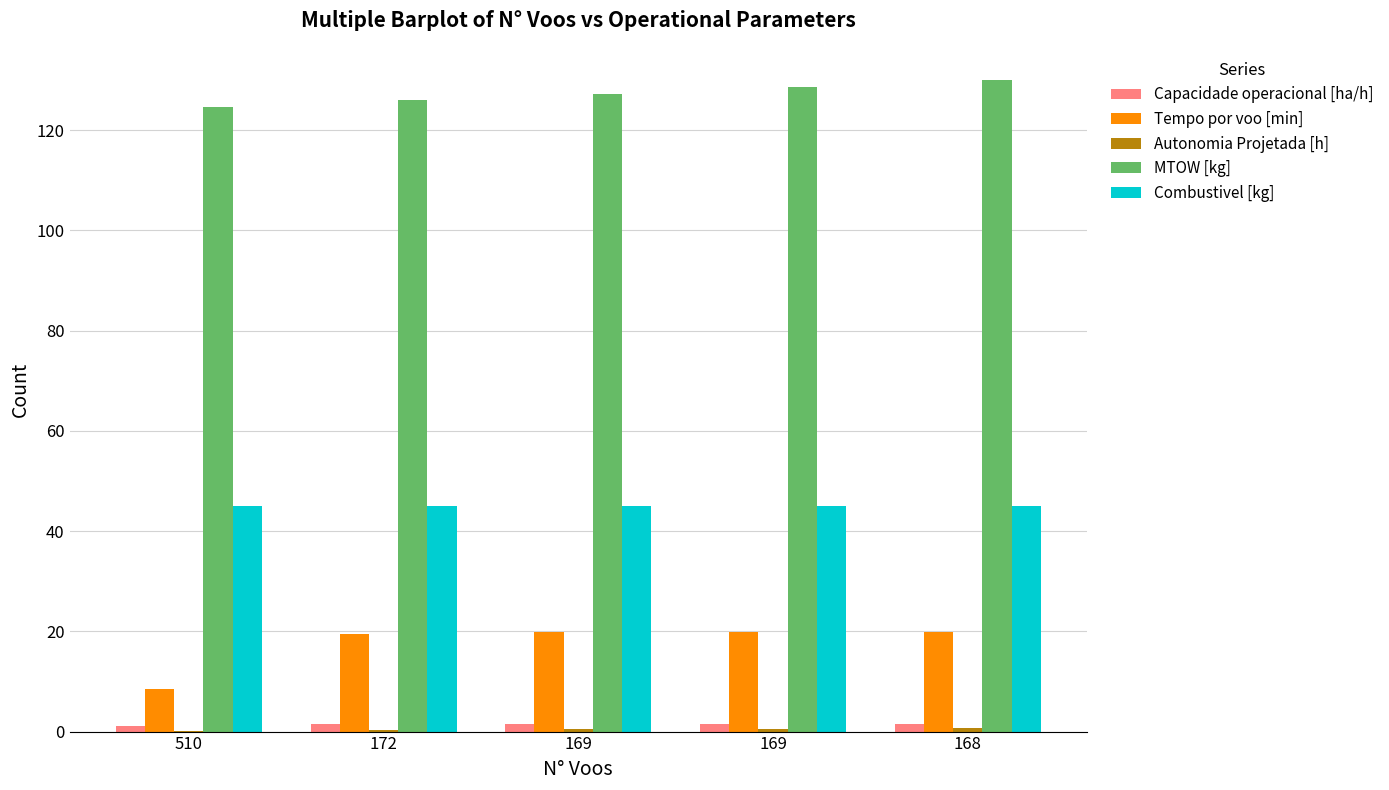

How many data points does each series have?

5